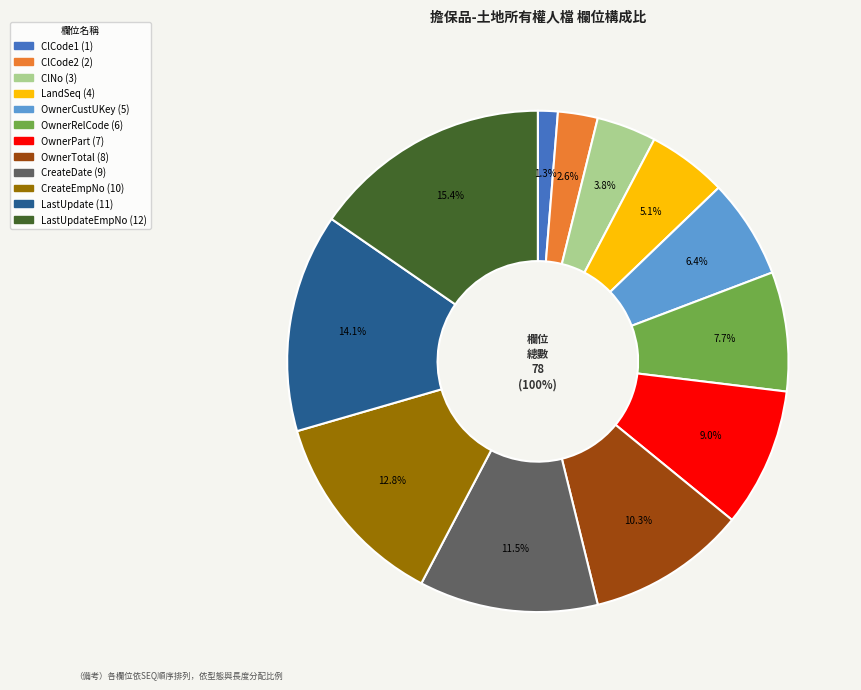

Count the number of slices in the pie.

12